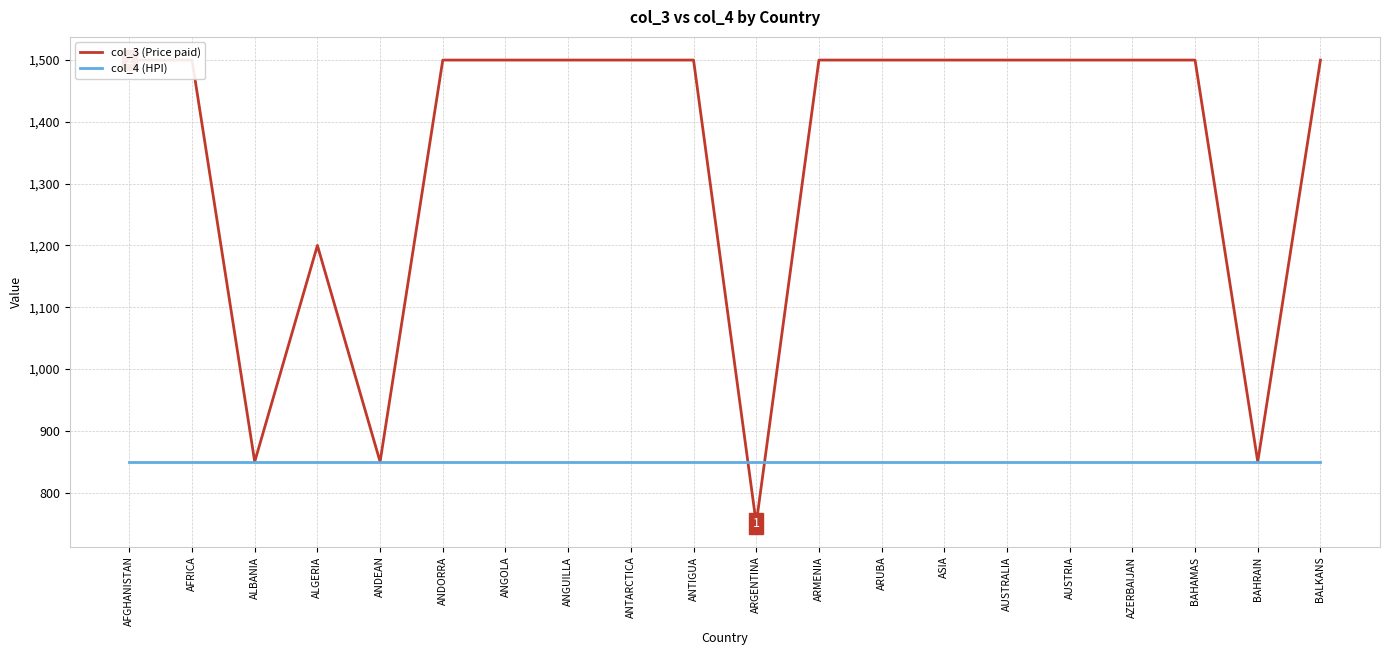

Does the chart display data point markers on the line(s)?

No